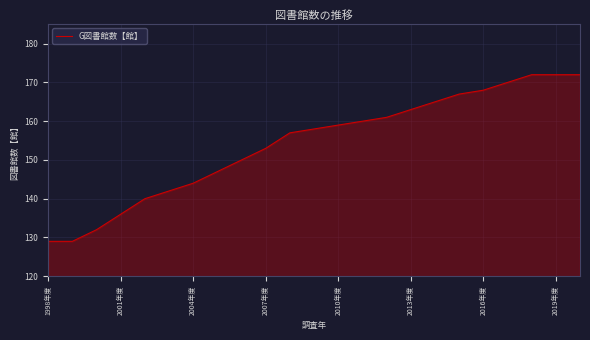

What is the maximum value shown in the chart?

172